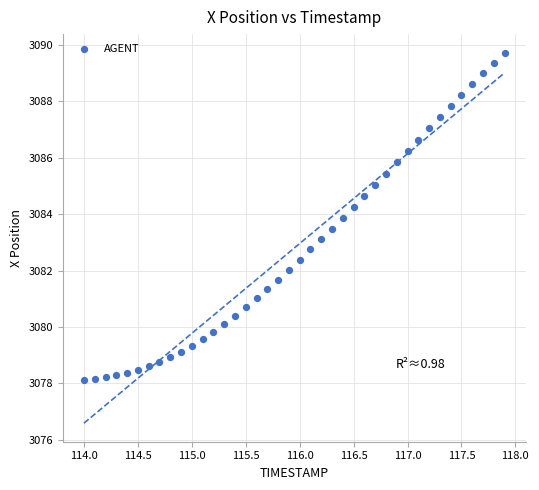

What is the range of X values (max minus min)?

3.9